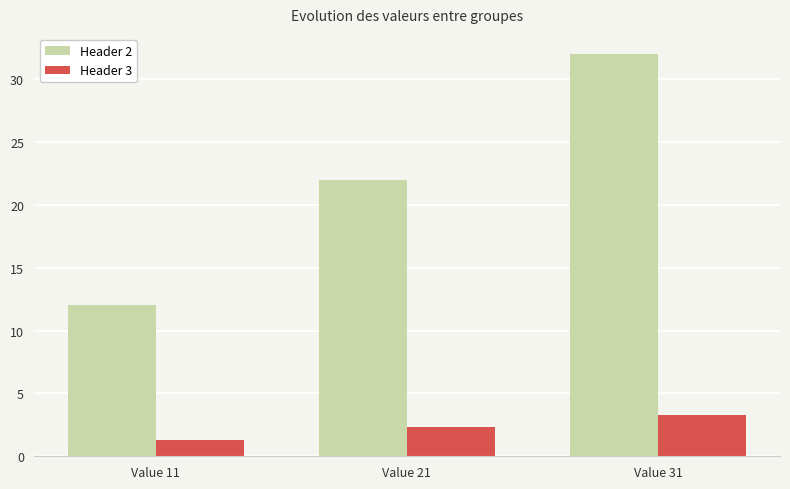

Reading left to right, extract all data points from this chart.

Header 2: 12.0	22.0	32.0
Header 3: 1.3	2.3	3.3